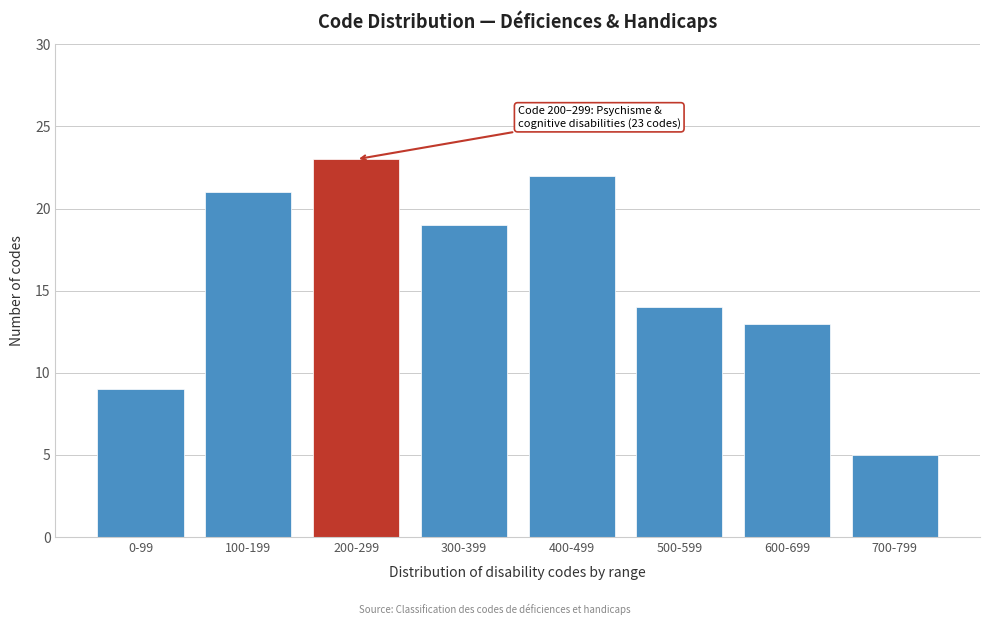

Reading left to right, transcribe all the data shown in this chart.

9	21	23	19	22	14	13	5